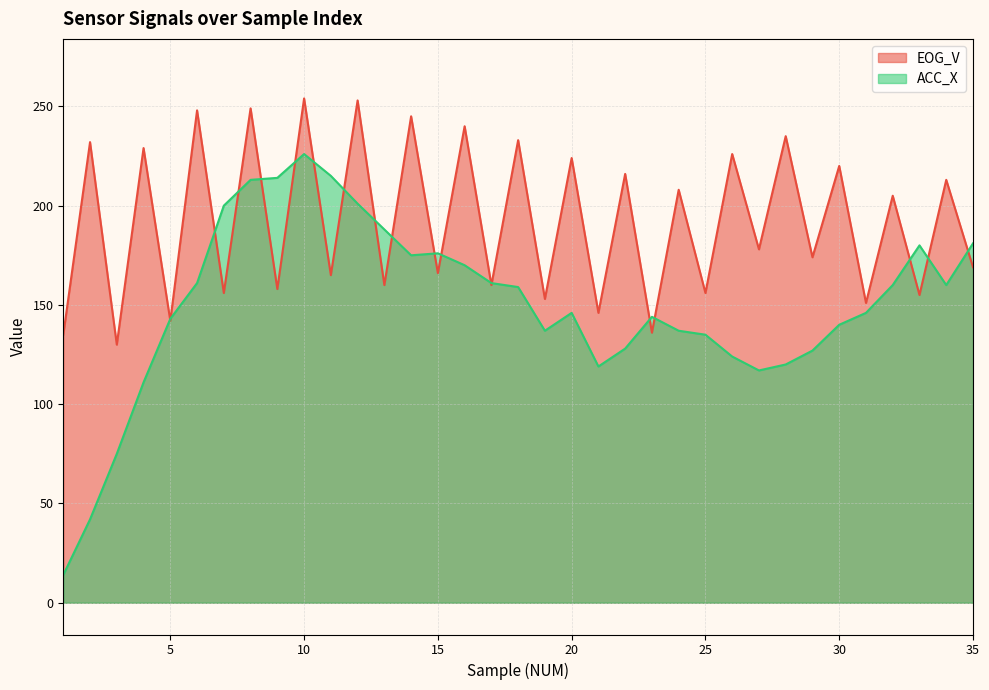

What is the greatest value displayed?

254